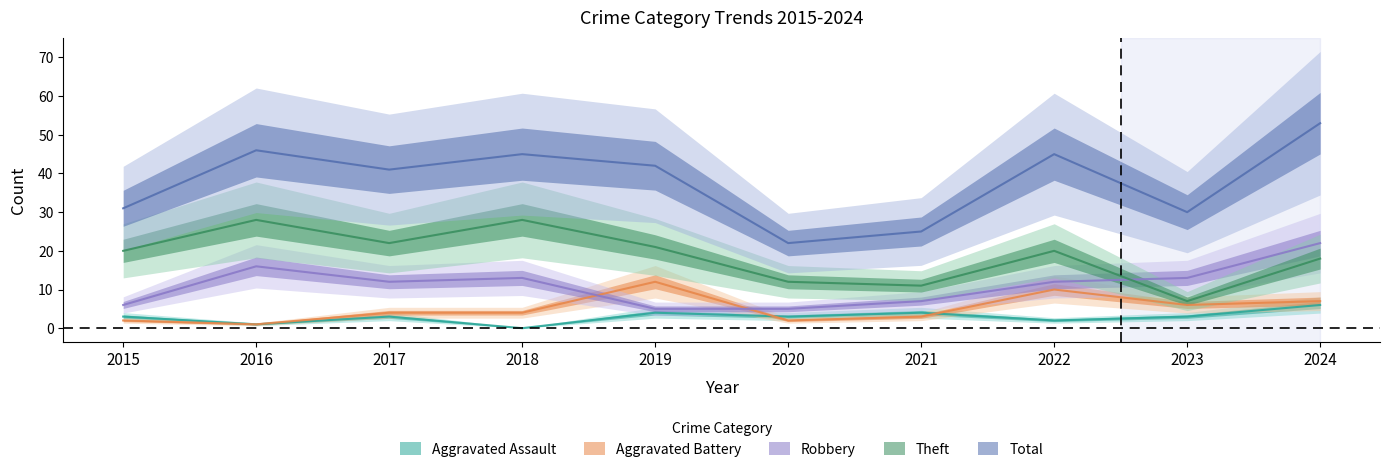

True or false: Aggravated Battery has more than 2 points higher than both neighbors.

False